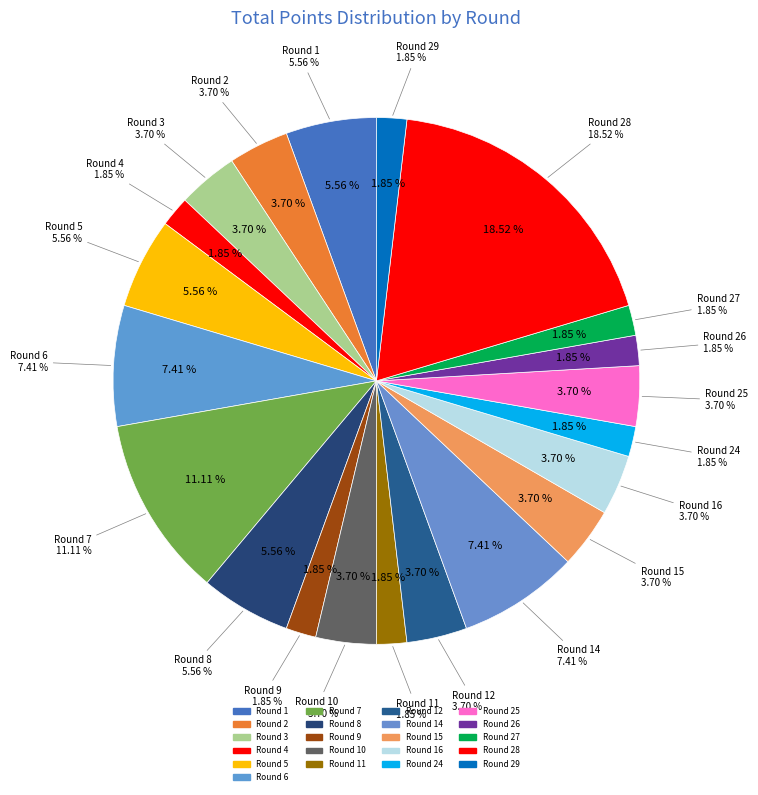

How much of the chart is everything except Round 8?

94.4%